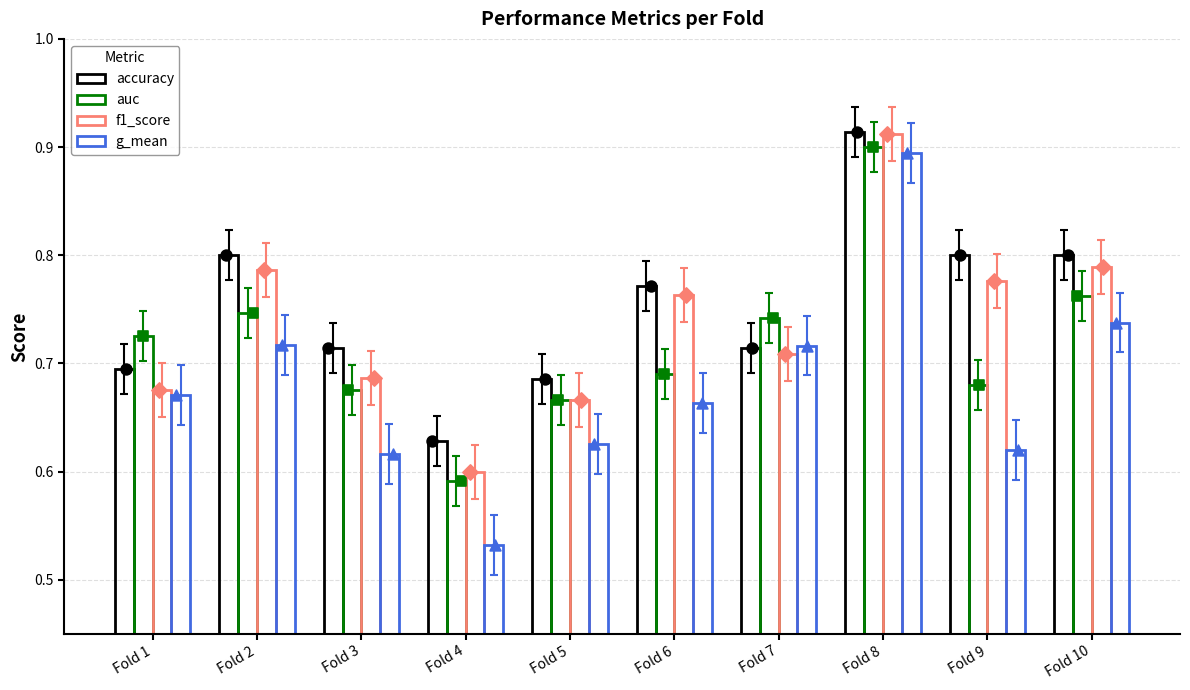

What are all the series names shown in the legend?

accuracy, auc, f1_score, g_mean